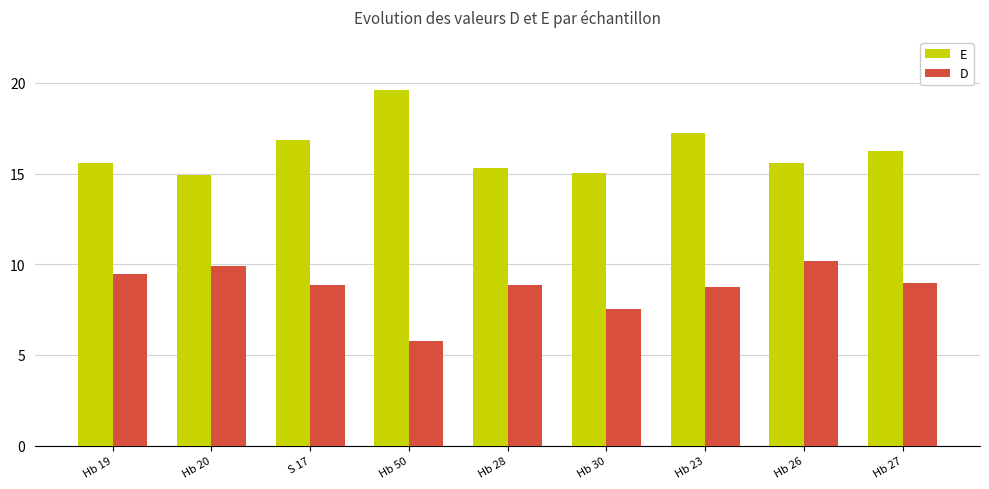

Is the value of D at Hb 28 greater than the value of E at Hb 20?

No